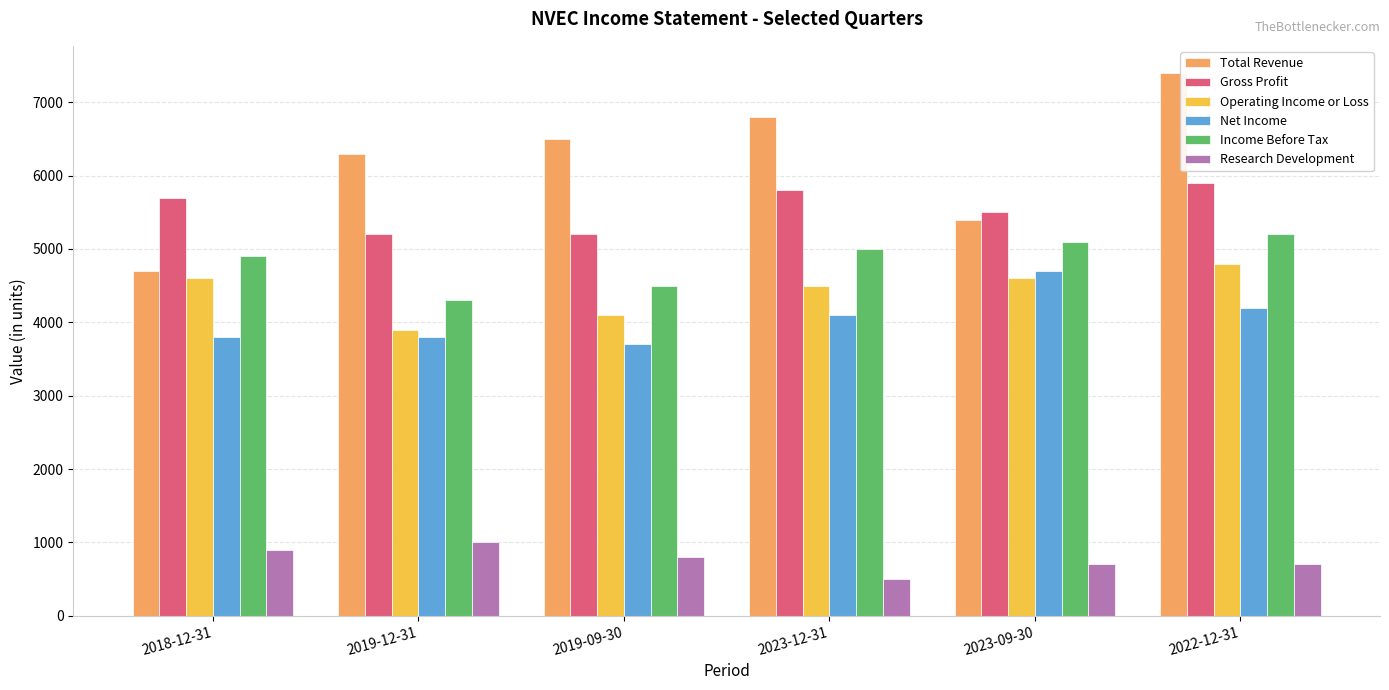

What is the difference between the maximum and second lowest values in the Net Income series?

900